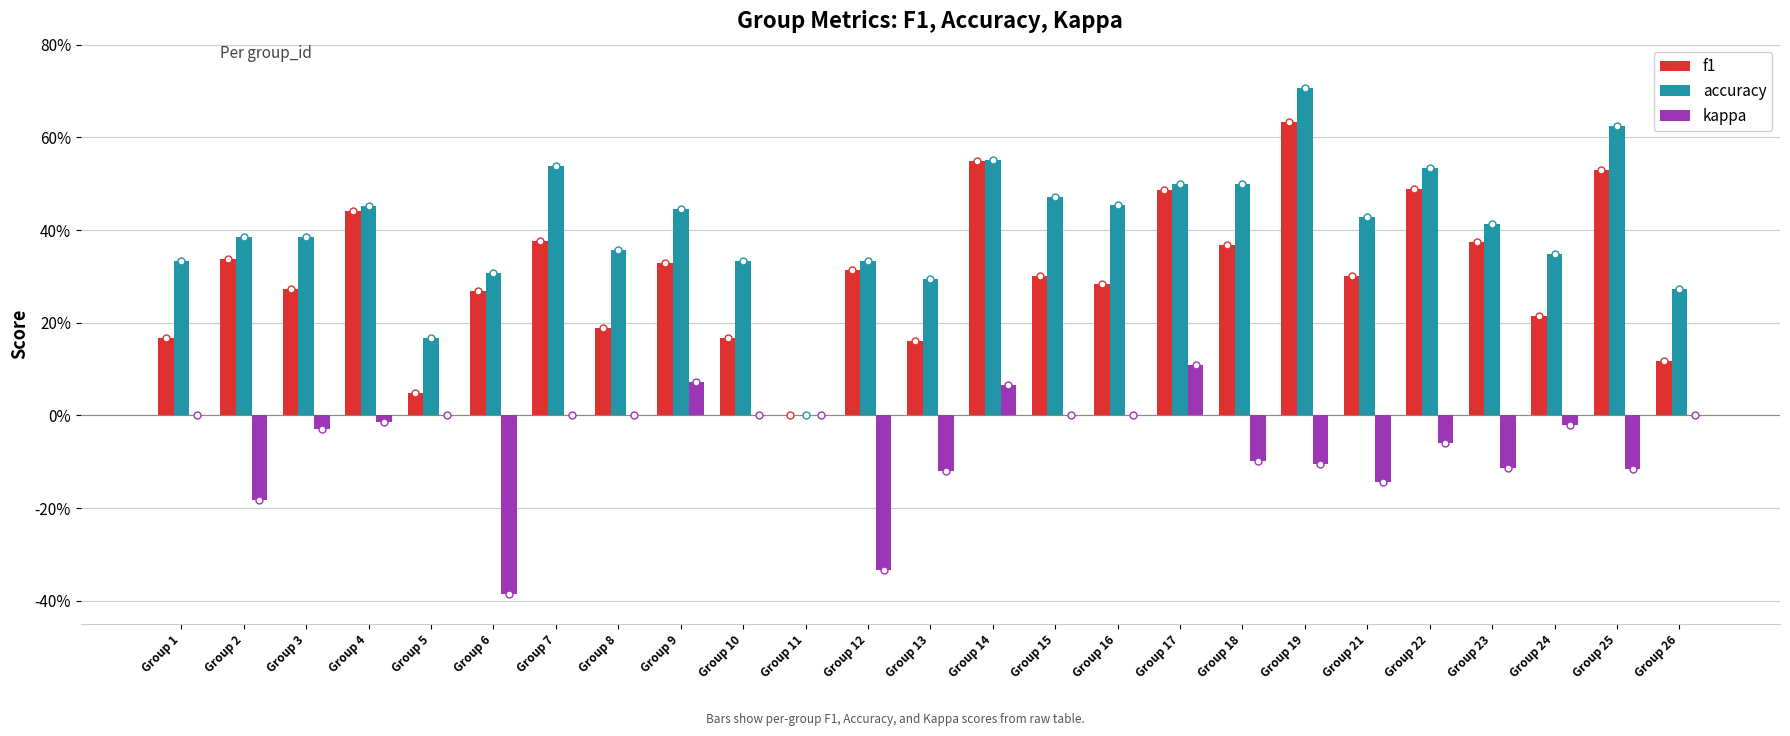

At which label does accuracy reach its minimum?

Group 11